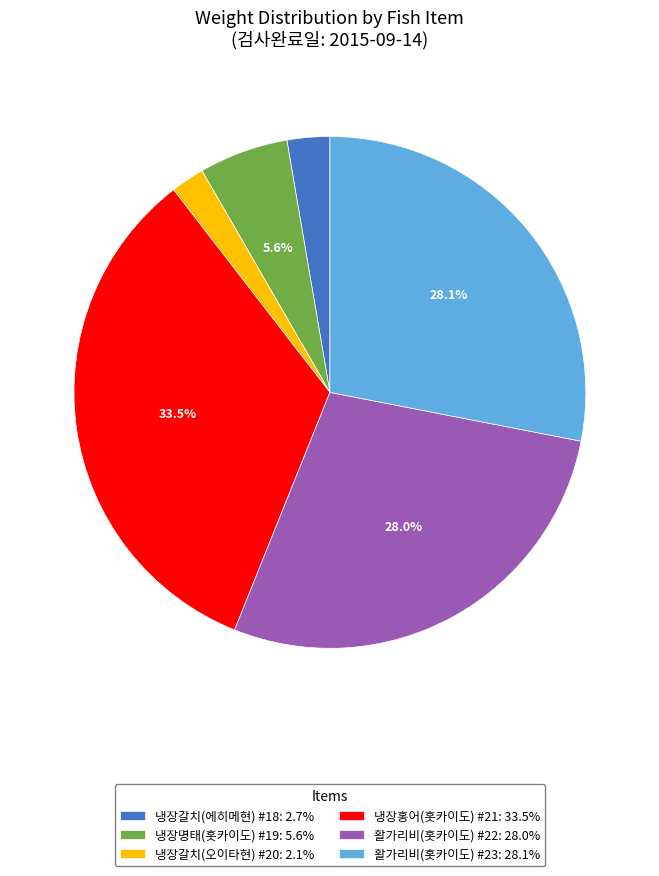

How many segments does this pie chart have?

6